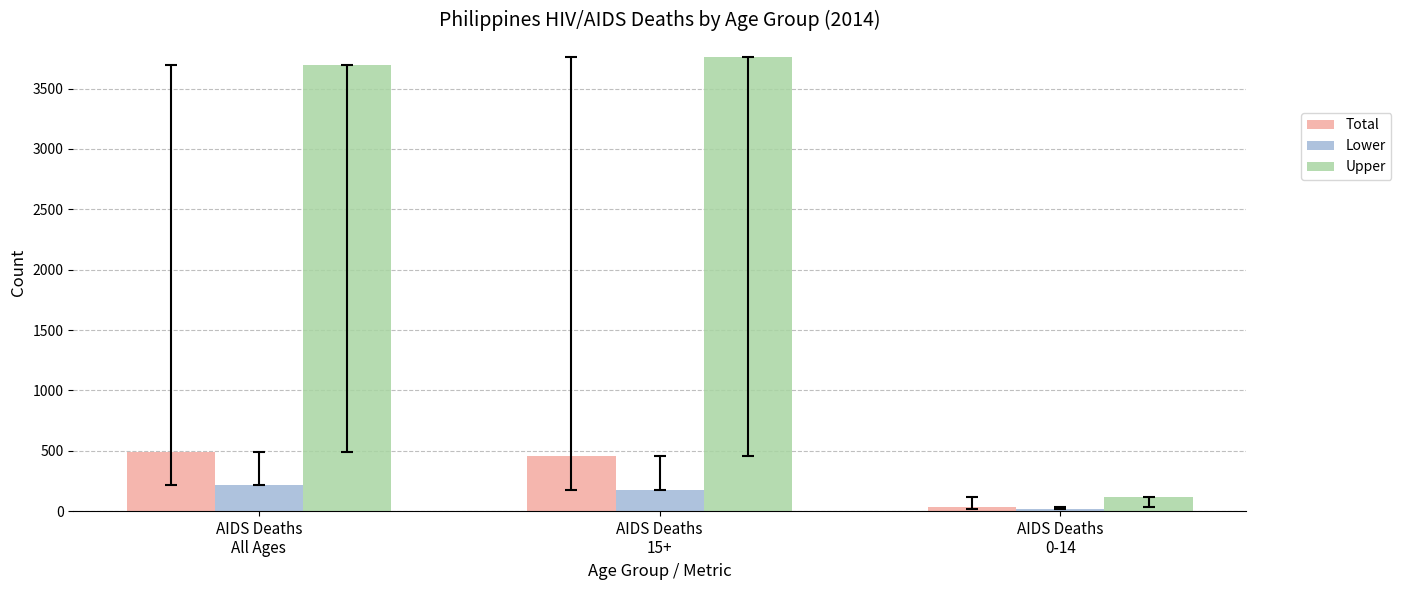

How many data points in Total are less than 457?

1